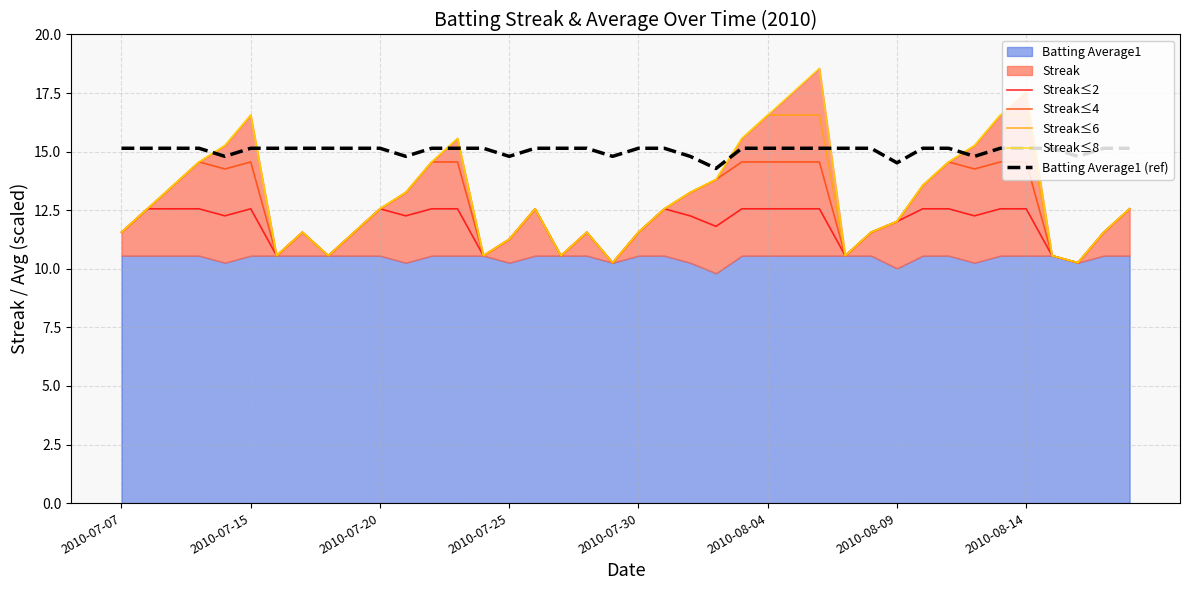

True or false: Batting Average1 (ref) and Streak≤4 cross at least once.

False